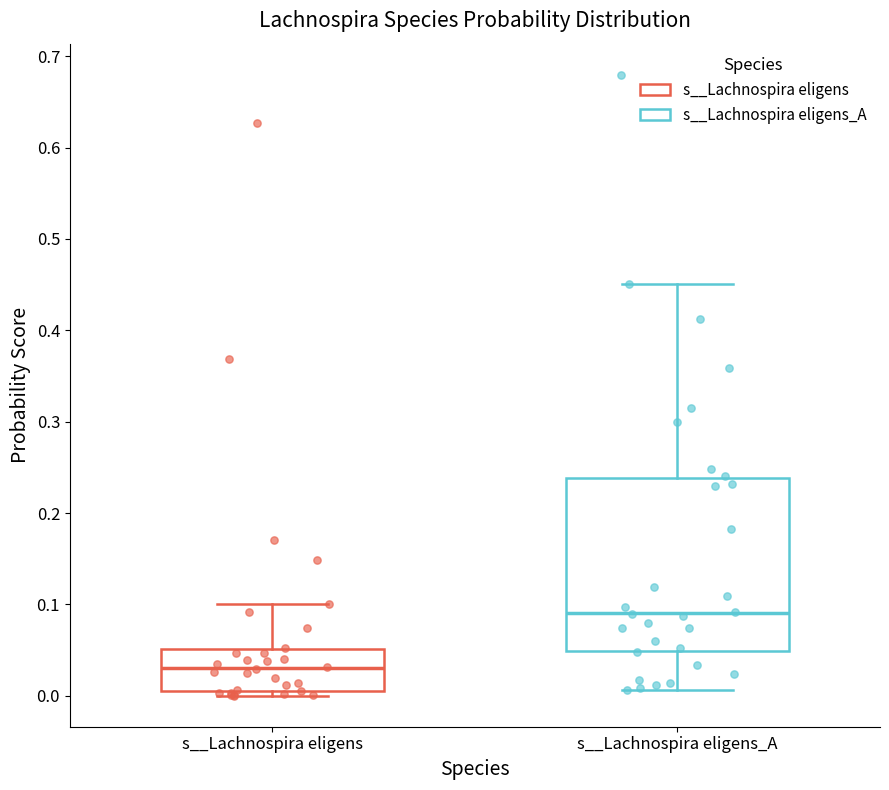

Reading left to right, transcribe this box plot: for each box, give where its median line is, the range the box spans, and where its two whiskers end, as read against the y-axis. The values are not printed on the chart, so give them approximately, as read against the axis.

s__Lachnospira eligens: median 0.03, box 0.01 to 0.05, whiskers 0.00 to 0.10
s__Lachnospira eligens_A: median 0.09, box 0.05 to 0.24, whiskers 0.01 to 0.45